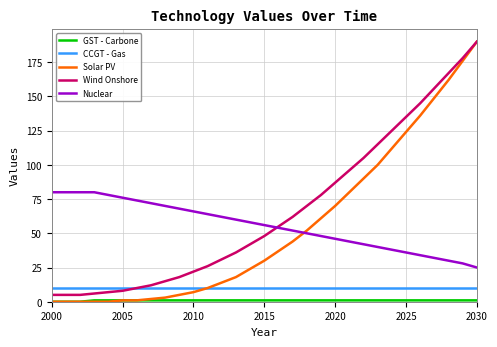

What is the maximum value shown in the chart?

190